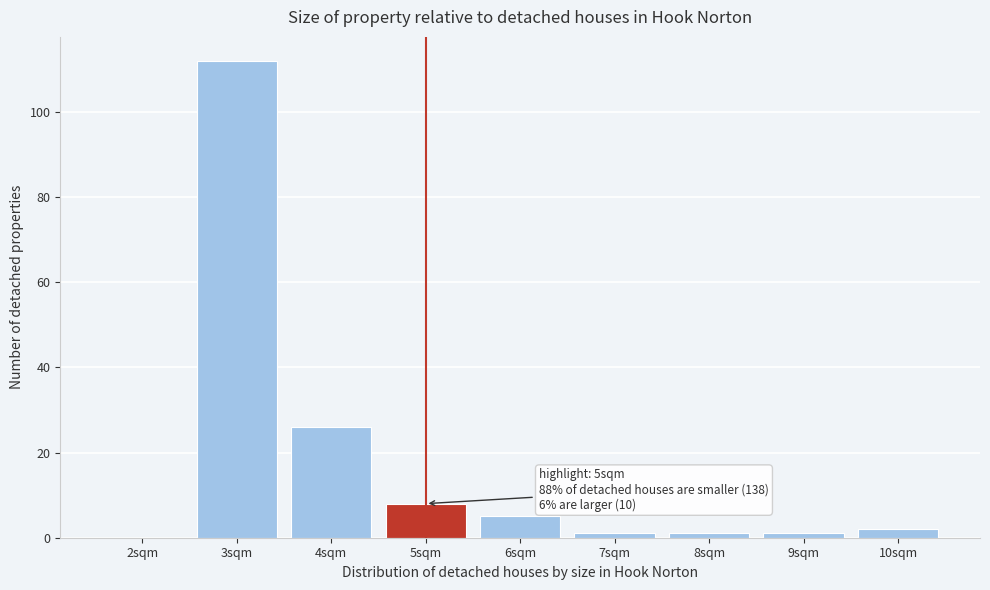

Which range on the x-axis has the tallest bar?

2.5 to 3.5